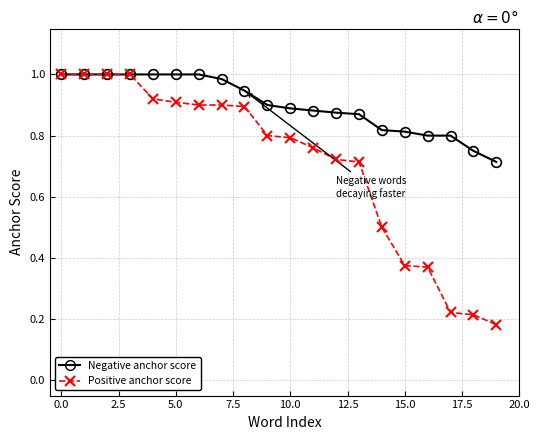

Which series has the largest total across all categories?

Negative anchor score